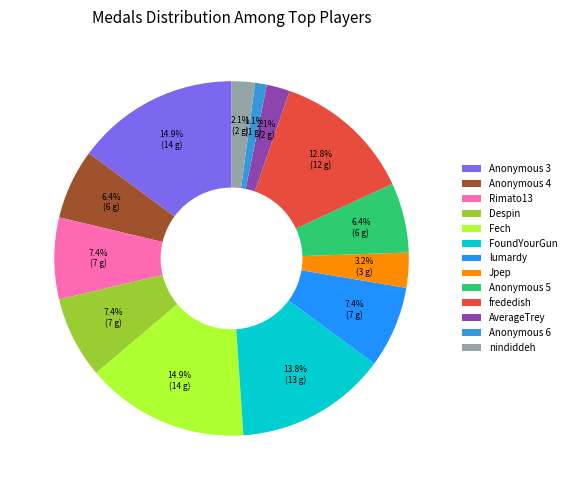

To the nearest percent, what is the difference between the largest and smallest slice percentages?

14%